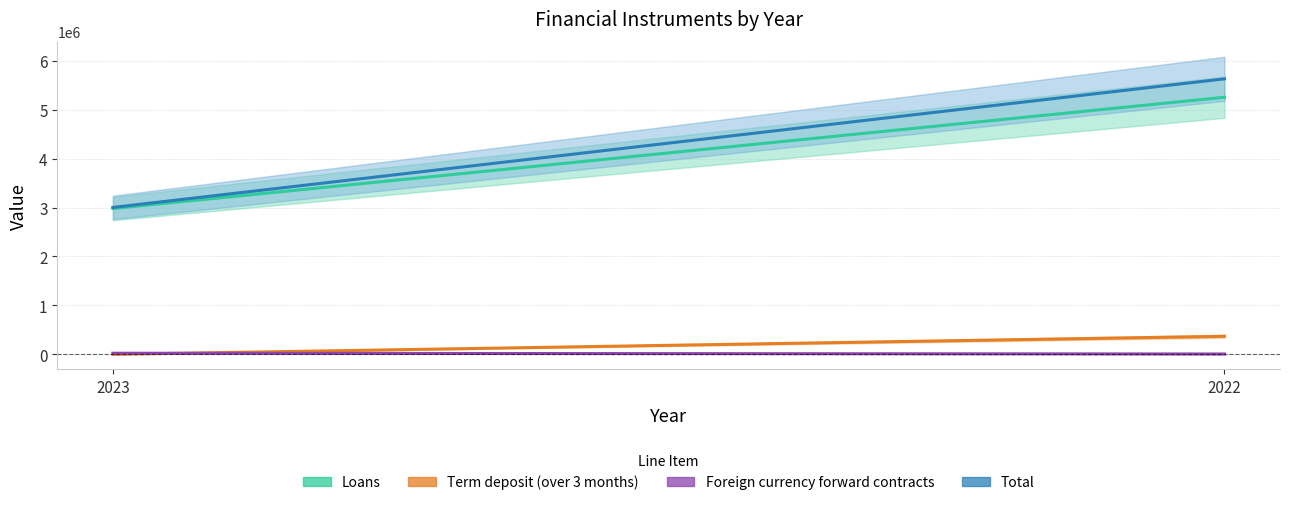

Reading left to right, transcribe all the data shown in this chart.

Loans: 2978791	5252077
Term deposit (over 3 months): 0	369027
Foreign currency forward contracts: 22843	7487
Total: 3001634	5628592